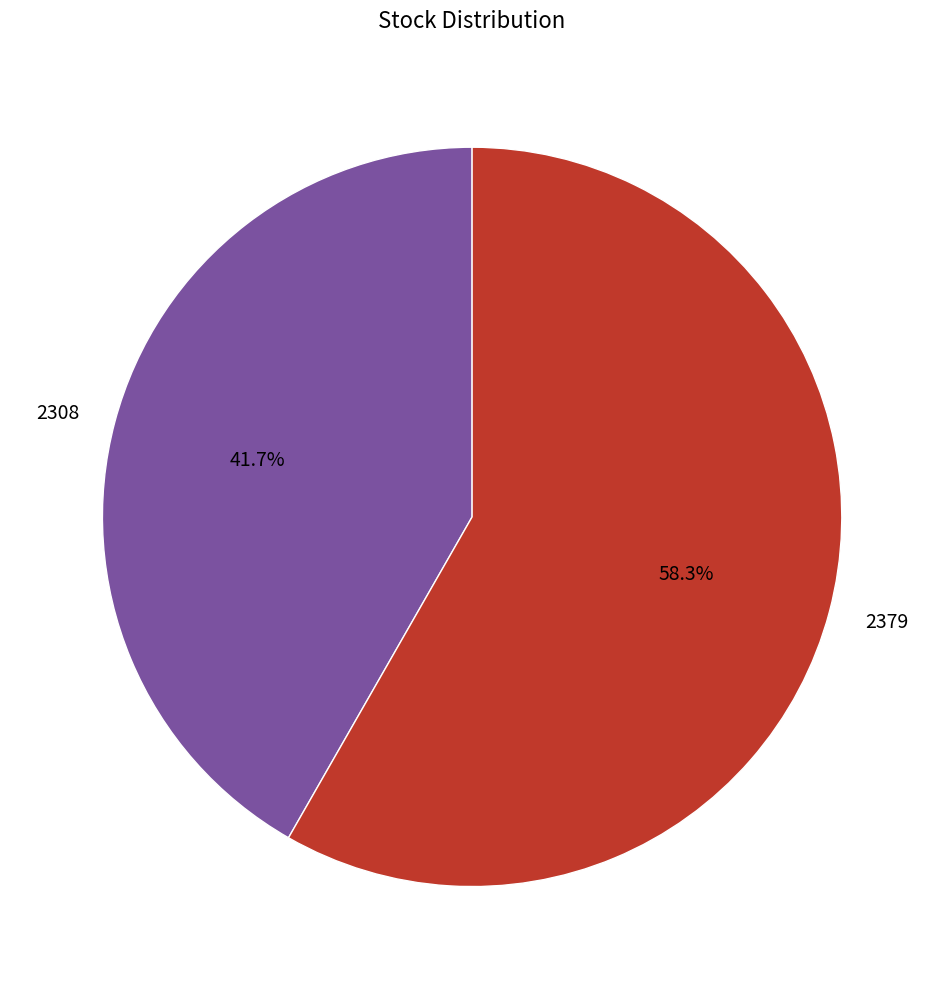

The 2379 slice represents 58% of the pie. True or false?

True